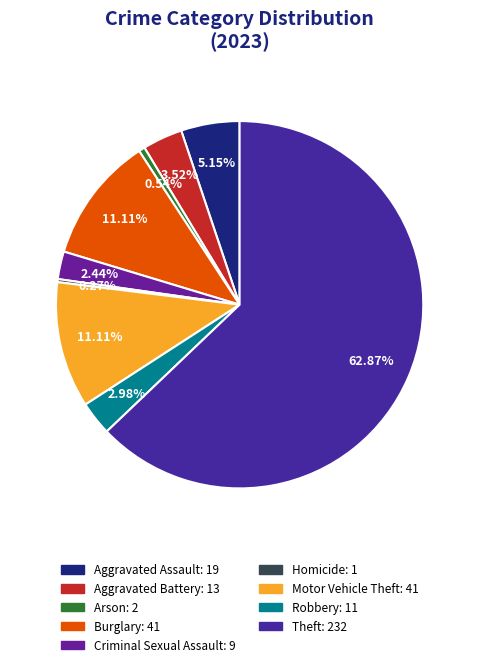

Which category has the smallest portion of the pie?

Homicide